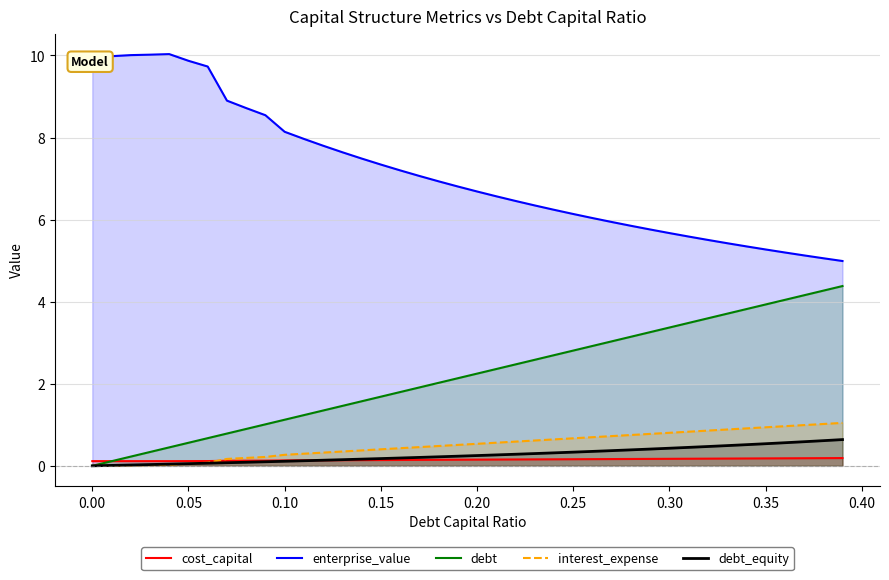

What is the sum of all debt values?

87.6